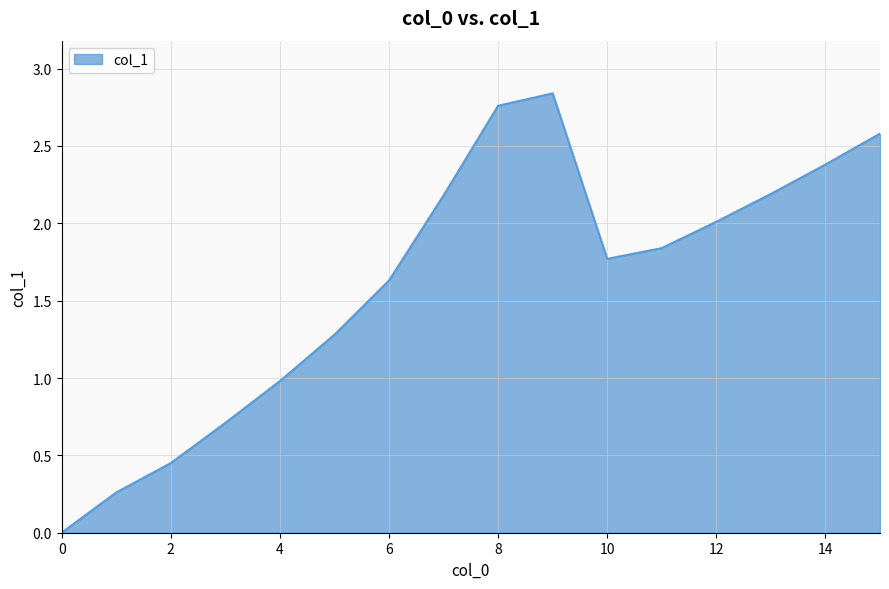

Is this an area chart (filled region under the line)?

Yes